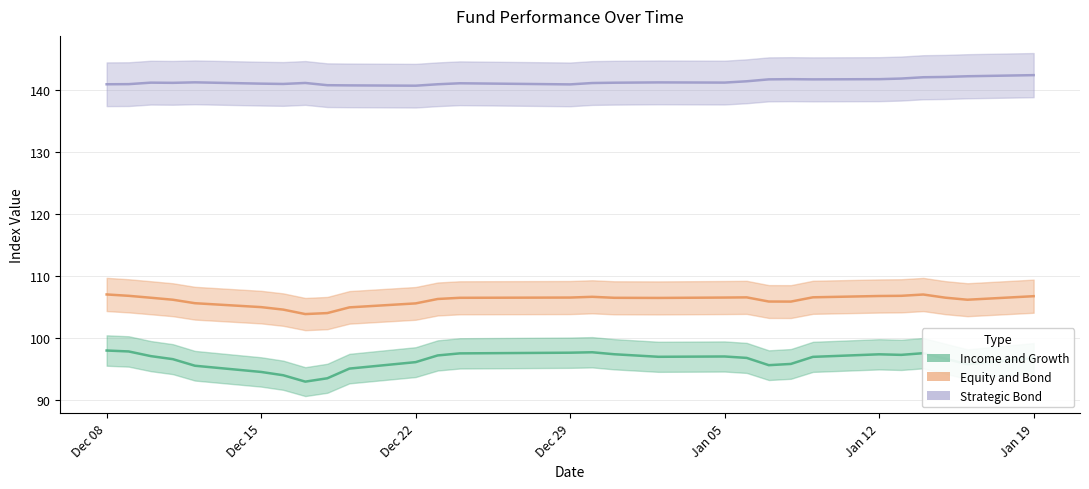

True or false: Income and Growth and Equity and Bond cross at least once.

False